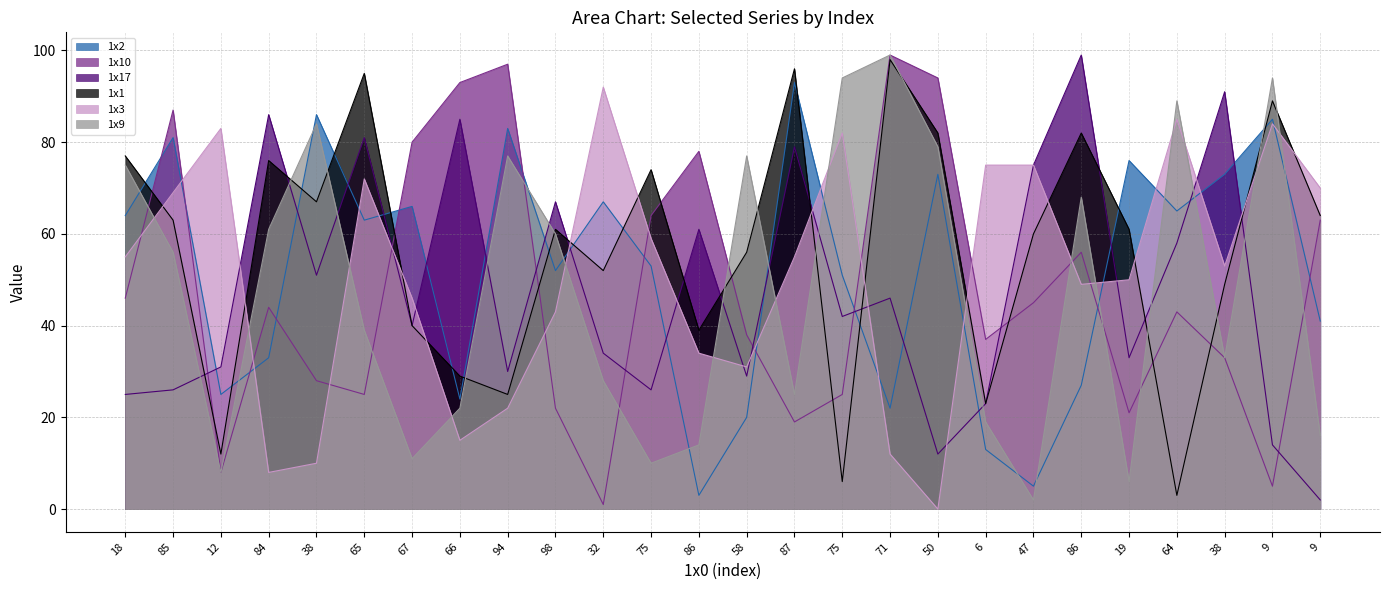

How many lines are shown in the chart?

6